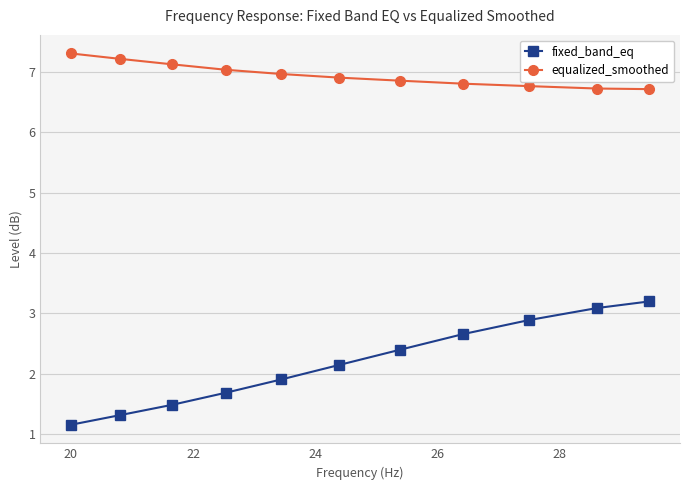

True or false: equalized_smoothed and fixed_band_eq intersect in this chart.

False